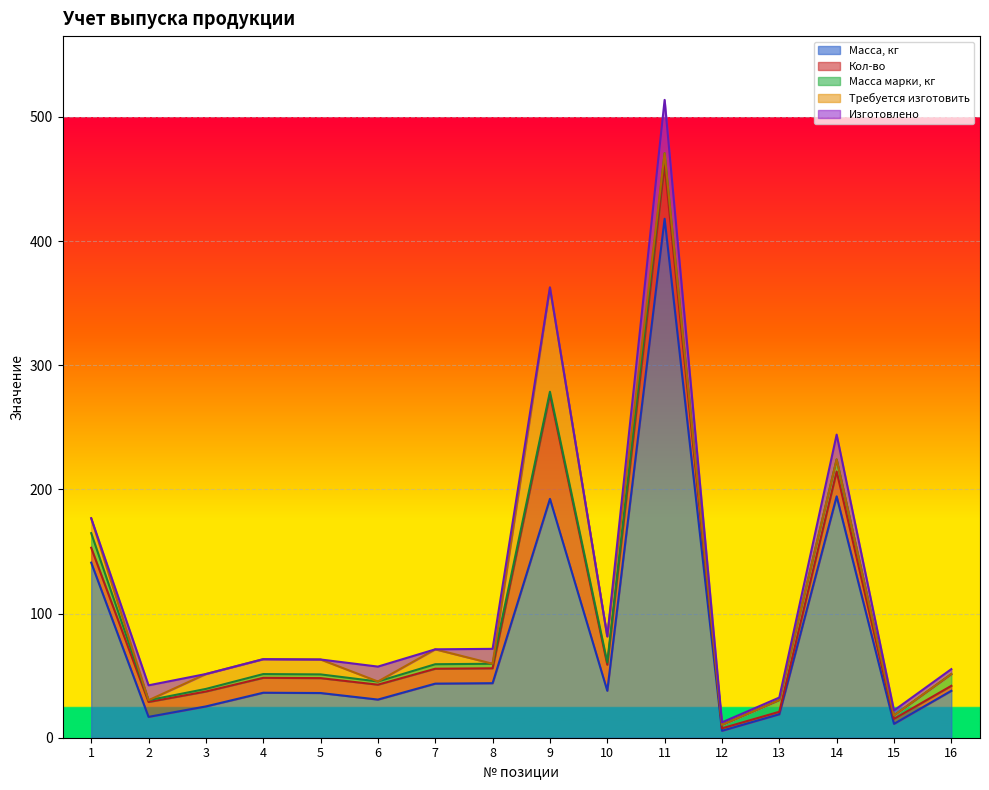

Is it true that Масса, кг equals 18.9 at 13?

True